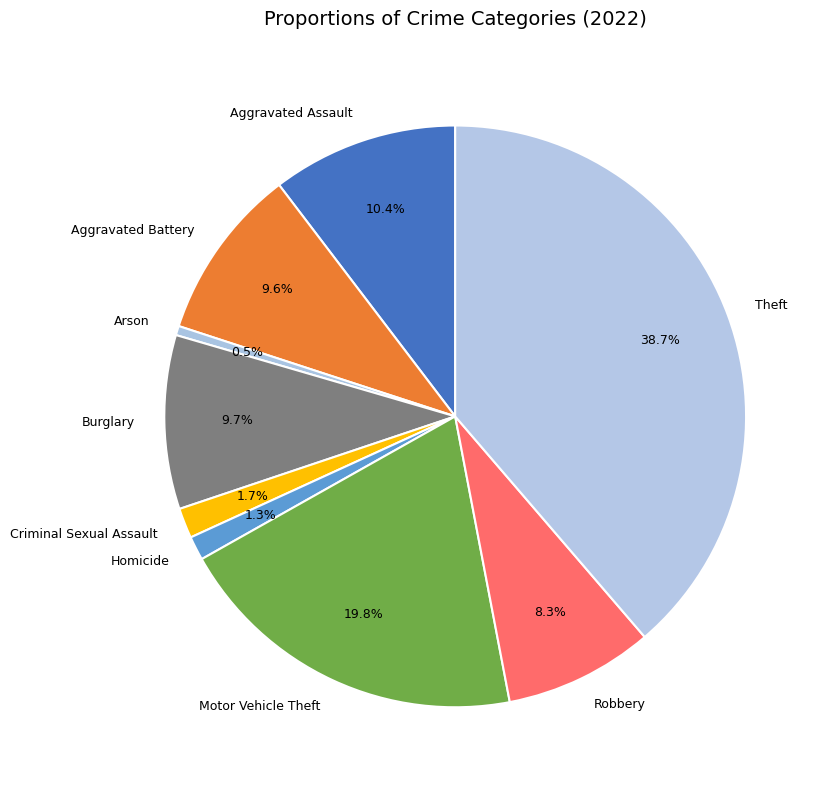

True or false: Criminal Sexual Assault accounts for 2% of the total.

True